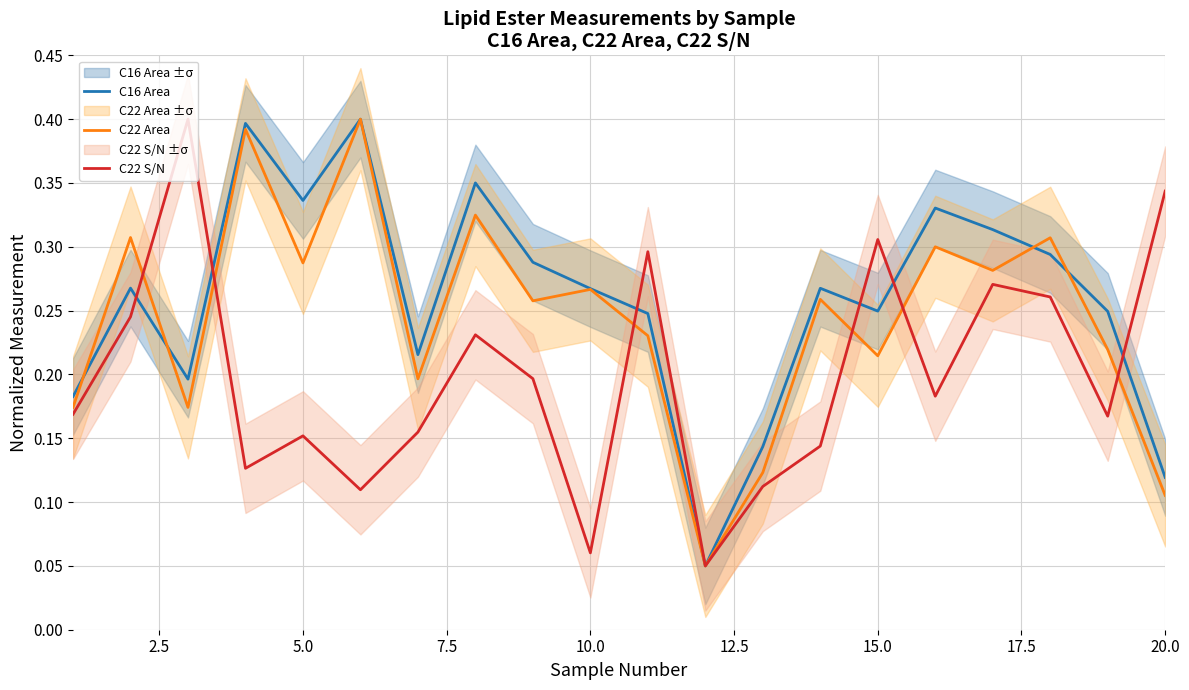

Rank the series by their average value, from lowest to highest.

C22 S/N, C22 Area, C16 Area